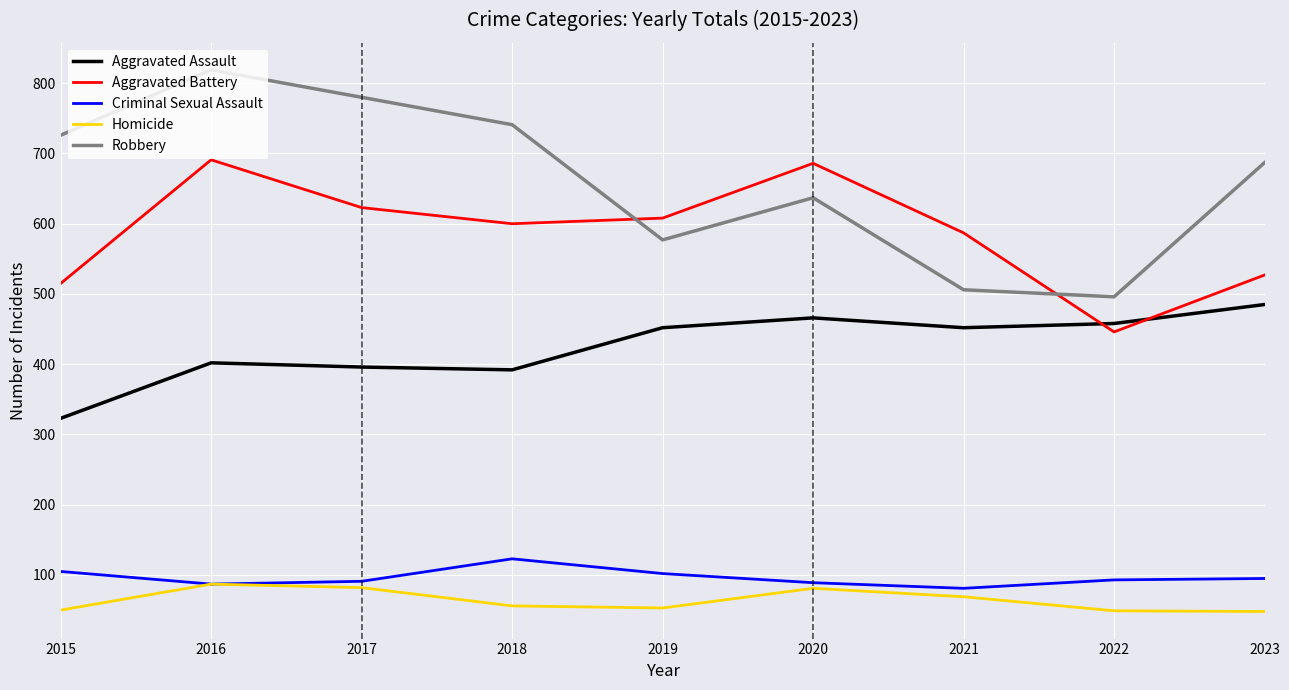

True or false: Robbery and Homicide cross at least once.

False